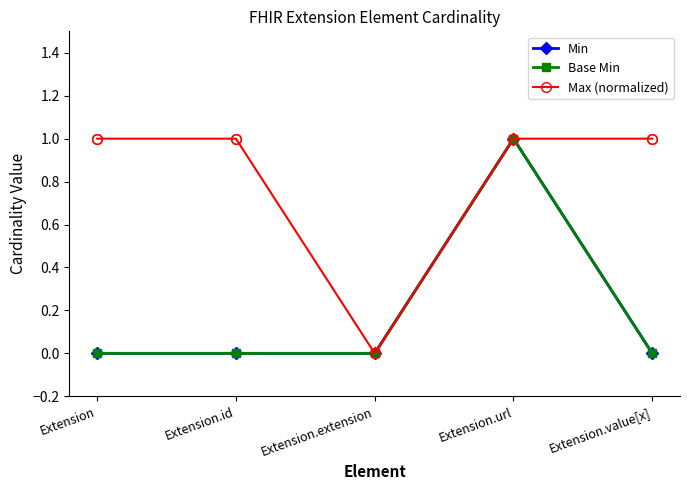

What is the approximate value of Max (normalized) at Extension?

1